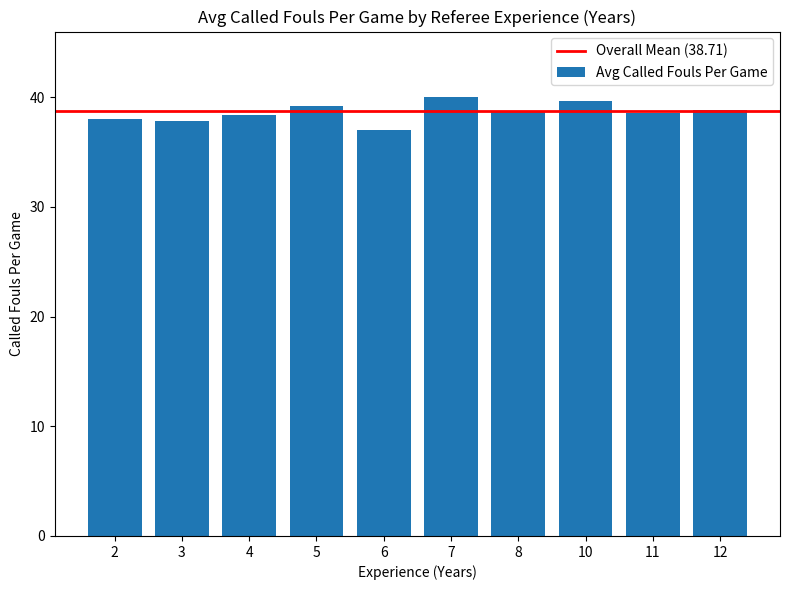

The value at 8 is 12.9. True or false?

False